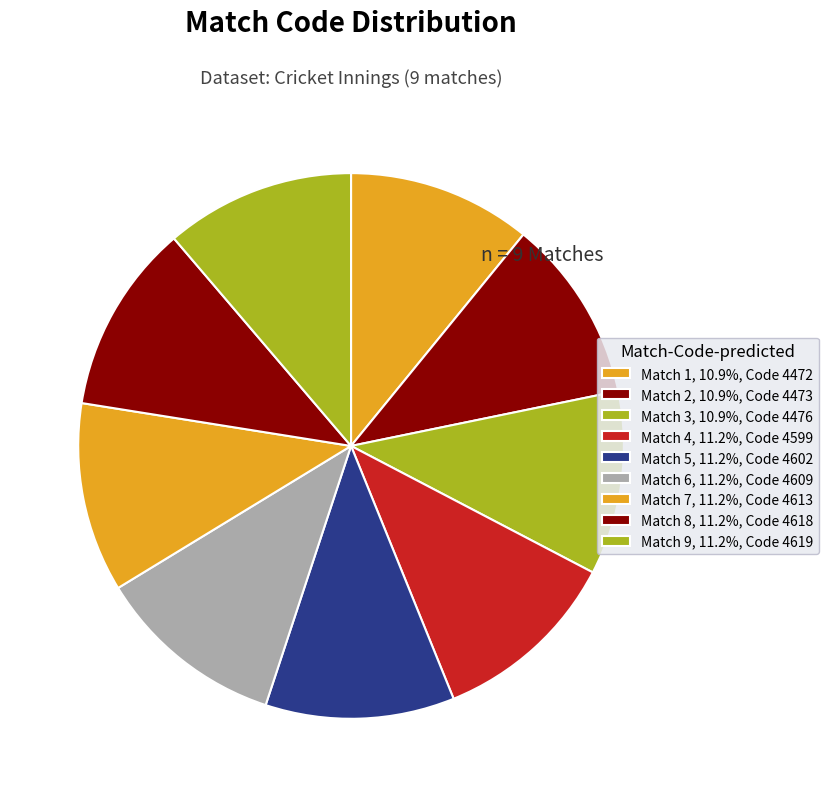

How many segments does this pie chart have?

9